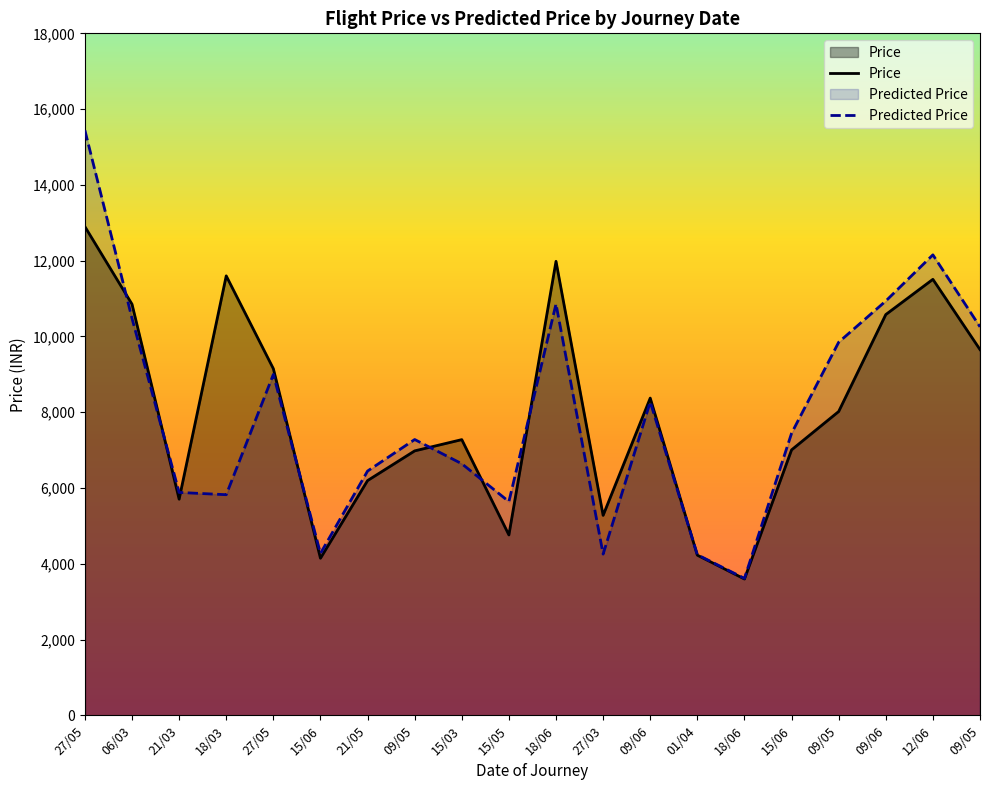

What is the label of the 16th point from the left?

15/06